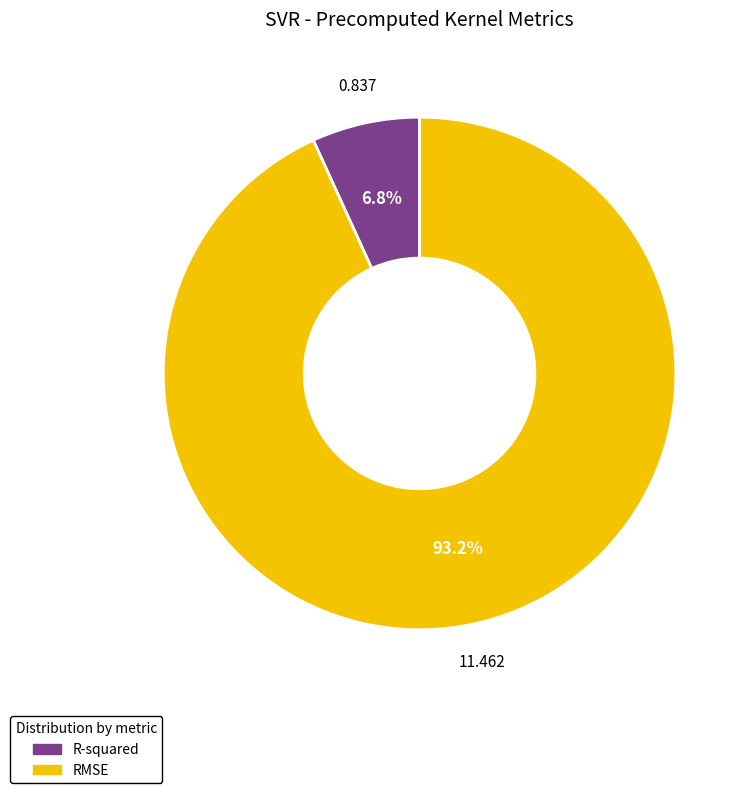

To the nearest percent, what portion does RMSE represent?

93%